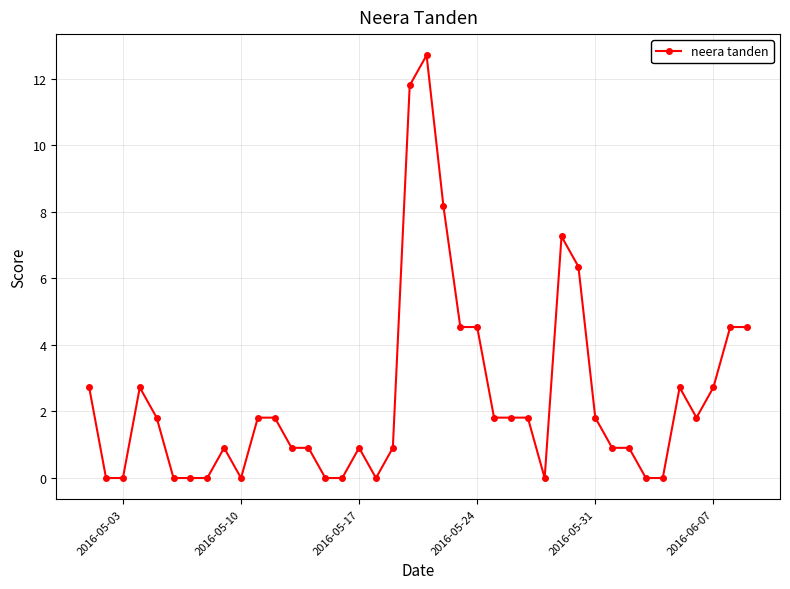

What is the maximum value shown in the chart?

12.7